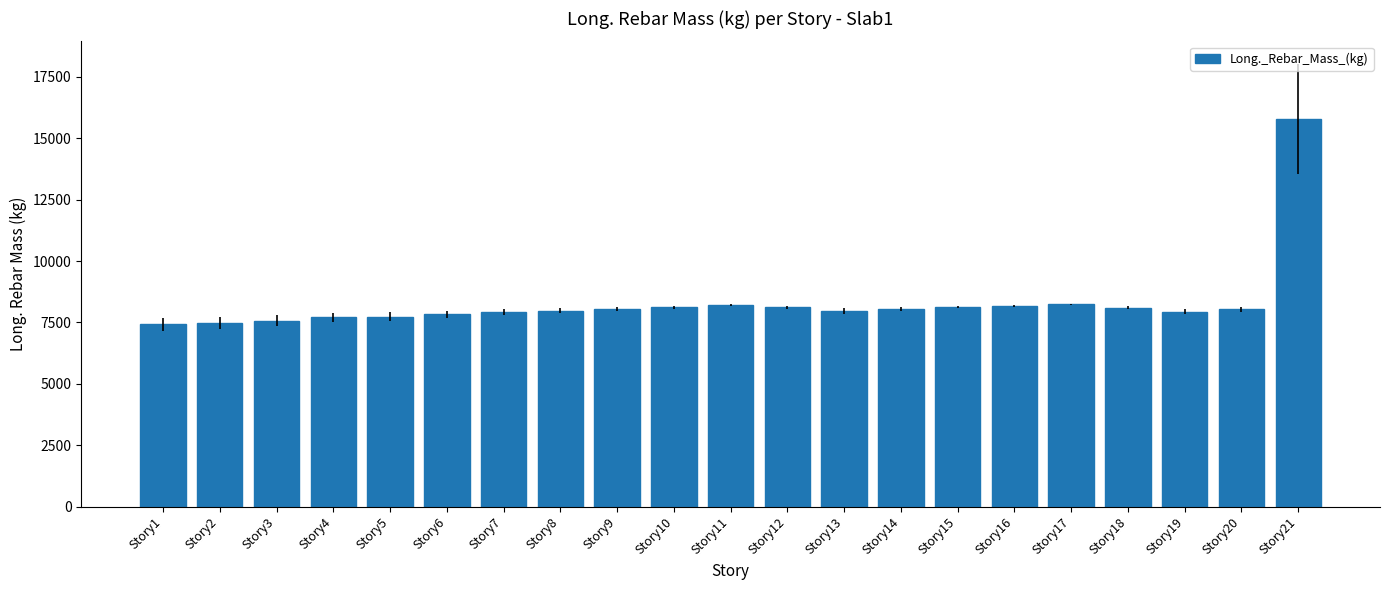

How many data points does each series have?

21